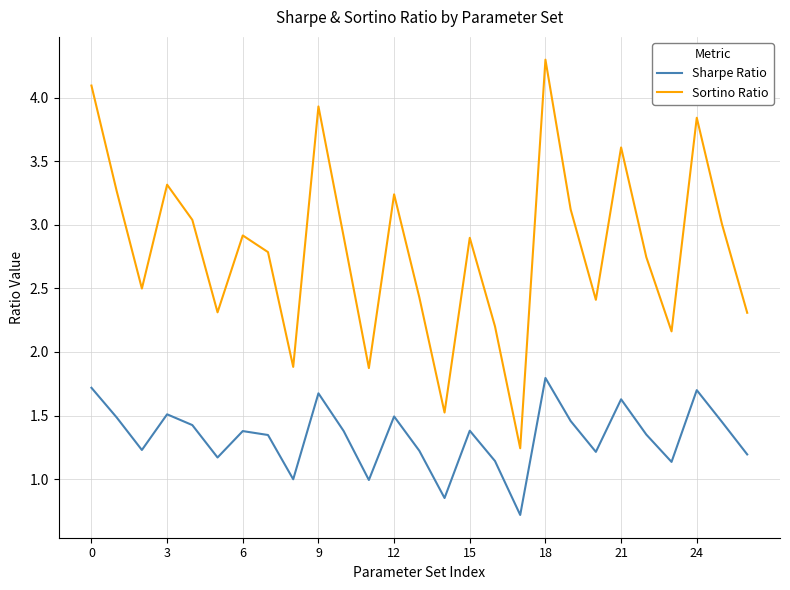

Which series has the widest spread of values?

Sortino Ratio